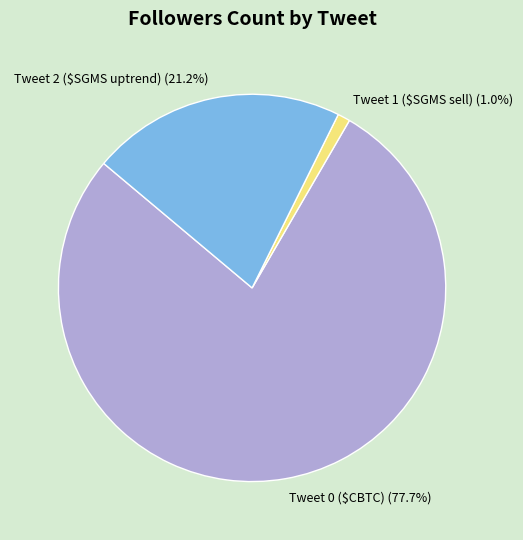

To the nearest percent, what is the difference between the Tweet 0 ($CBTC) and Tweet 2 ($SGMS uptrend) slice percentages?

57%